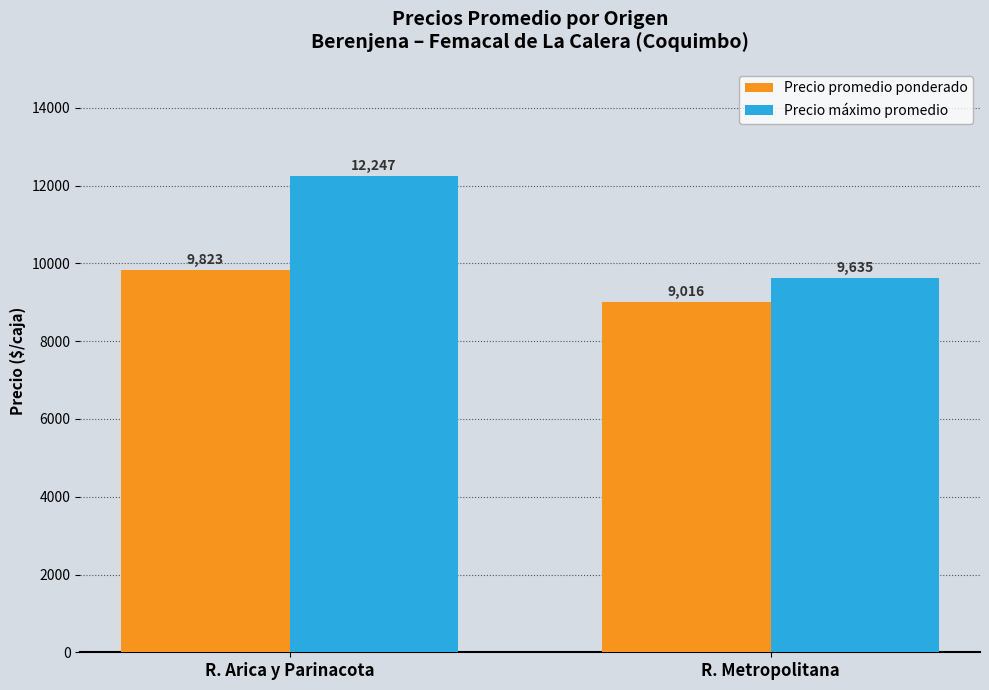

Read the Precio máximo promedio value at R. Metropolitana.

9635